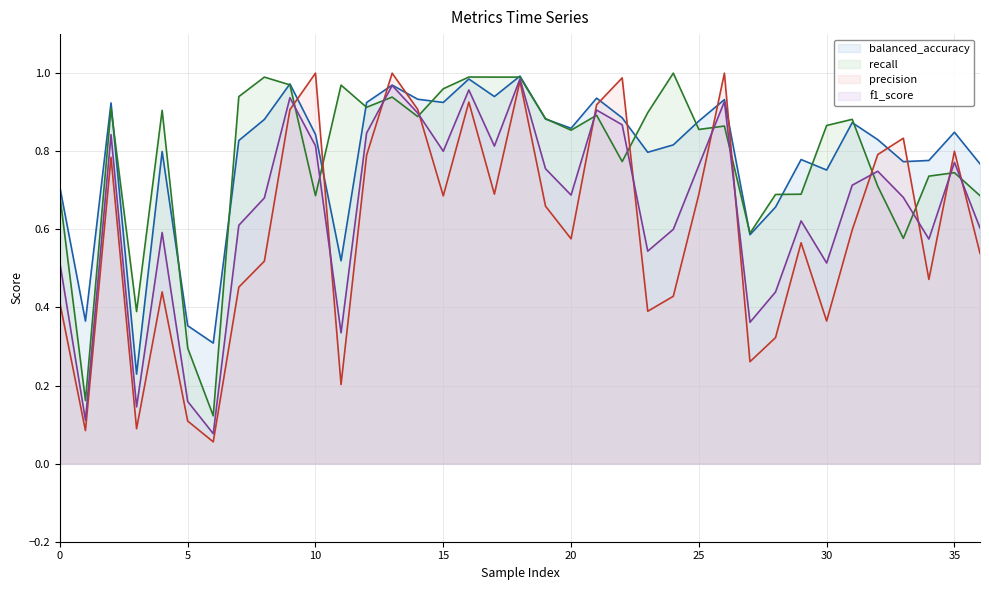

At which category is the sum across all series the highest?

18